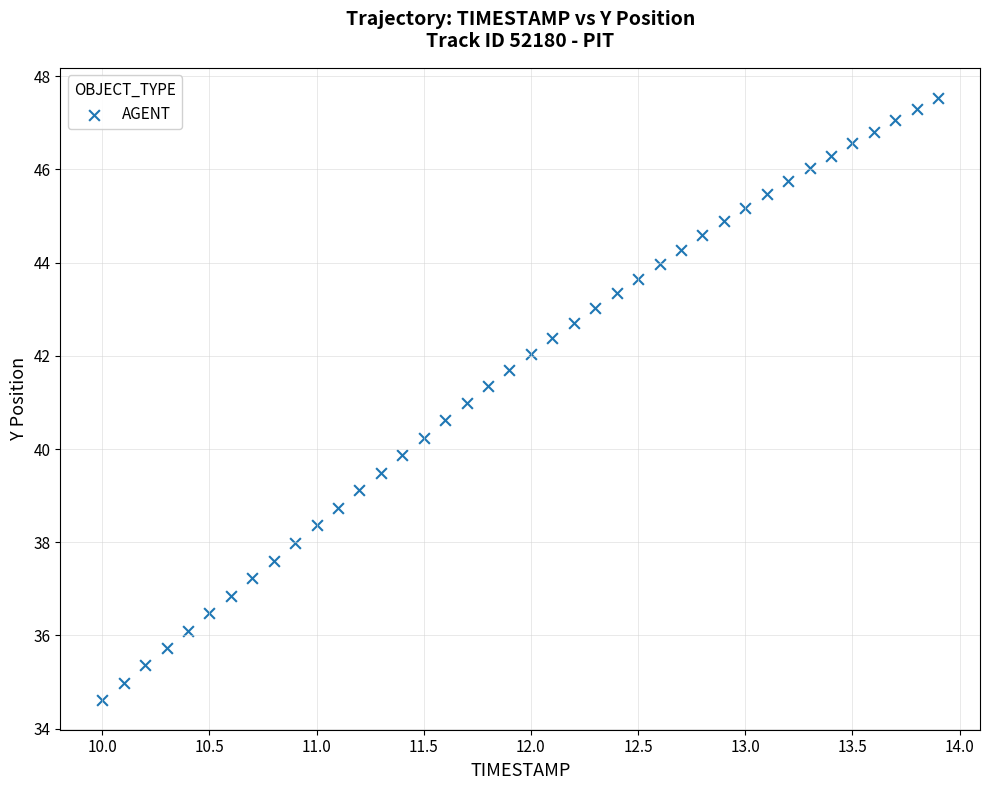

What is the range of X values (max minus min)?

3.9